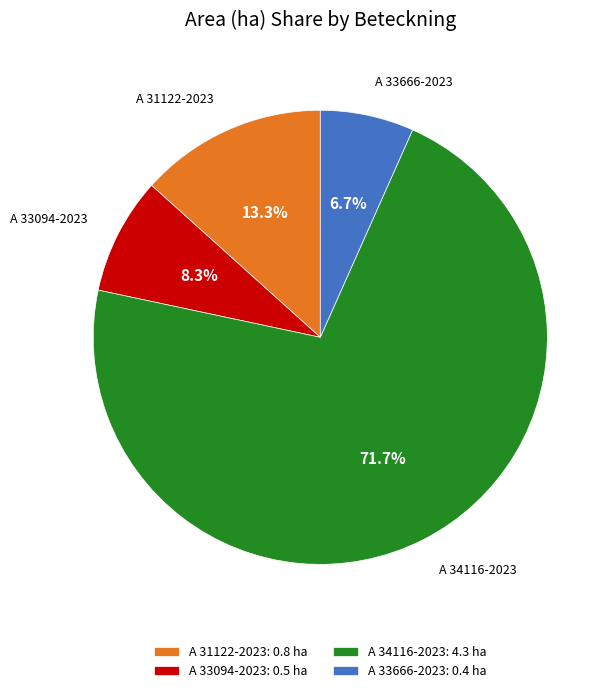

Is it true that A 33094-2023 is 1% of the pie?

False